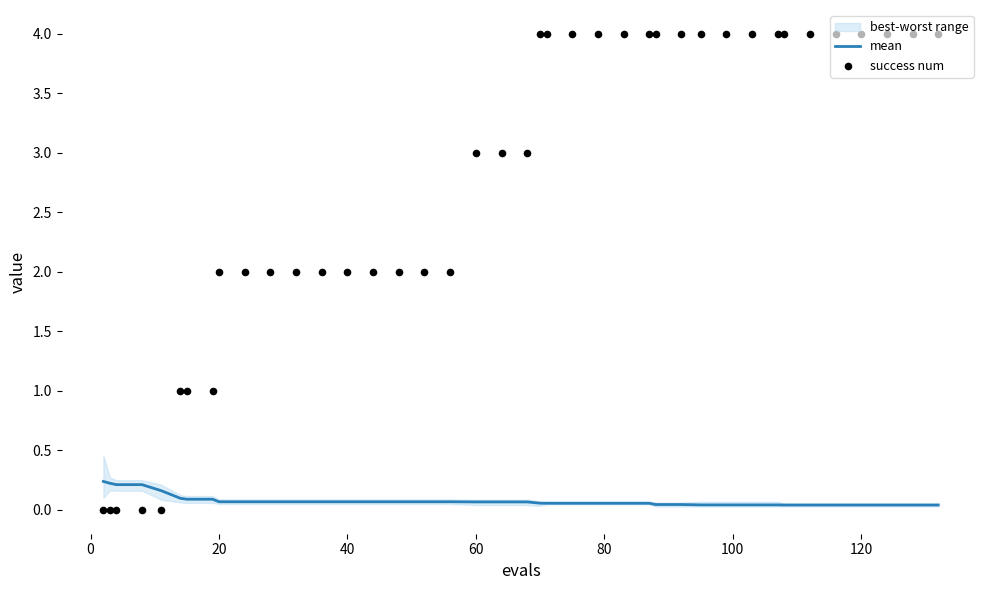

Which series has the widest spread of Y values?

success num